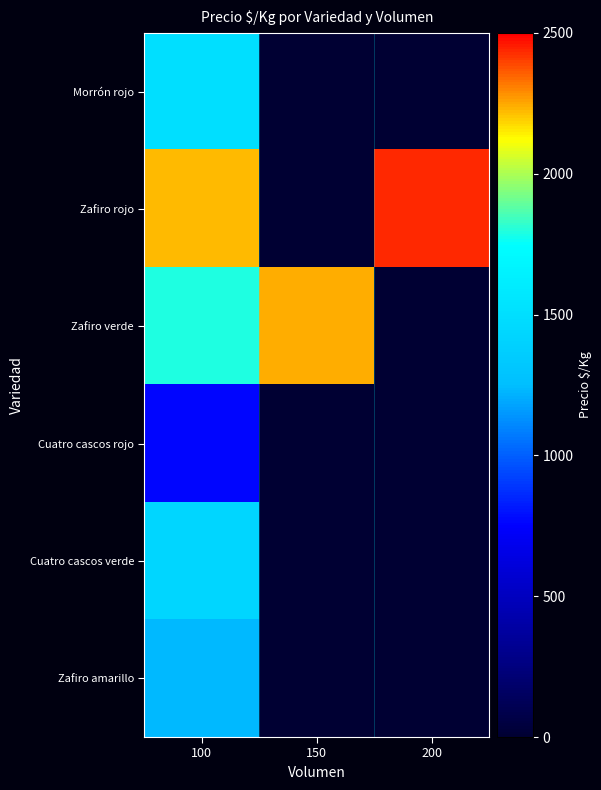

Rank the series by their maximum value, from lowest to highest.

Cuatro cascos rojo, Zafiro amarillo, Cuatro cascos verde, Morrón rojo, Zafiro verde, Zafiro rojo